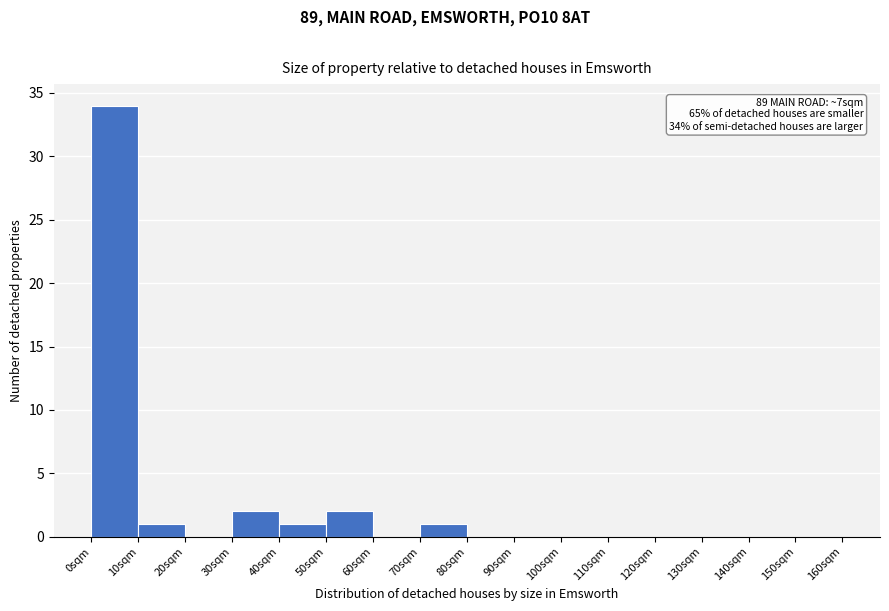

Which range on the x-axis has the tallest bar?

0 to 10